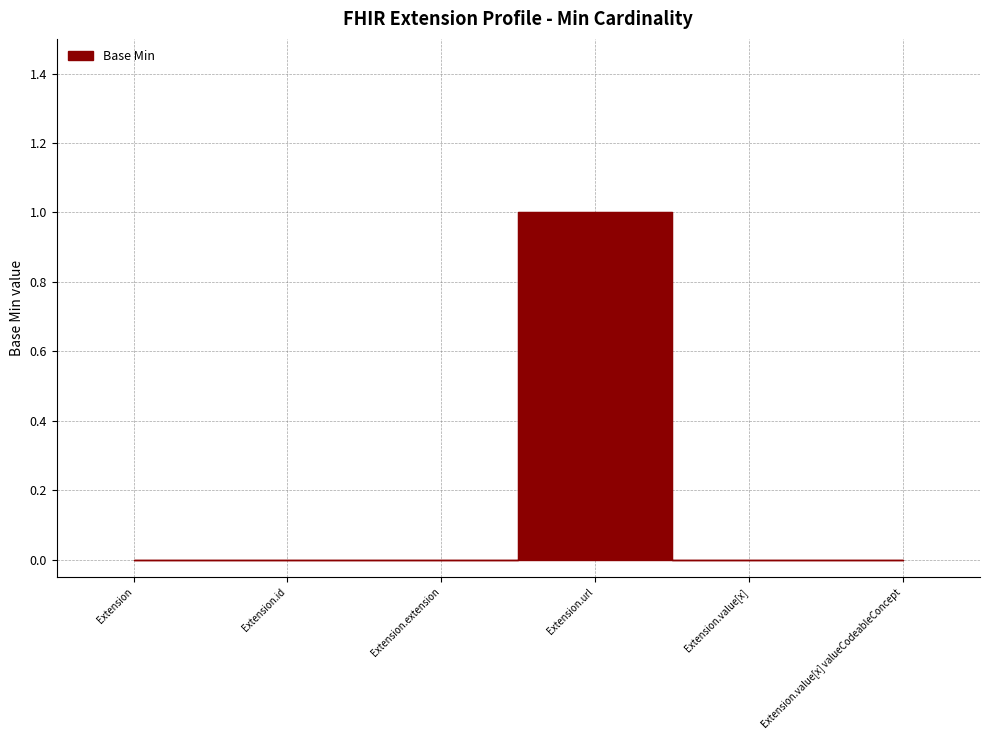

True or false: there are more than 0 points higher than both neighbors.

True